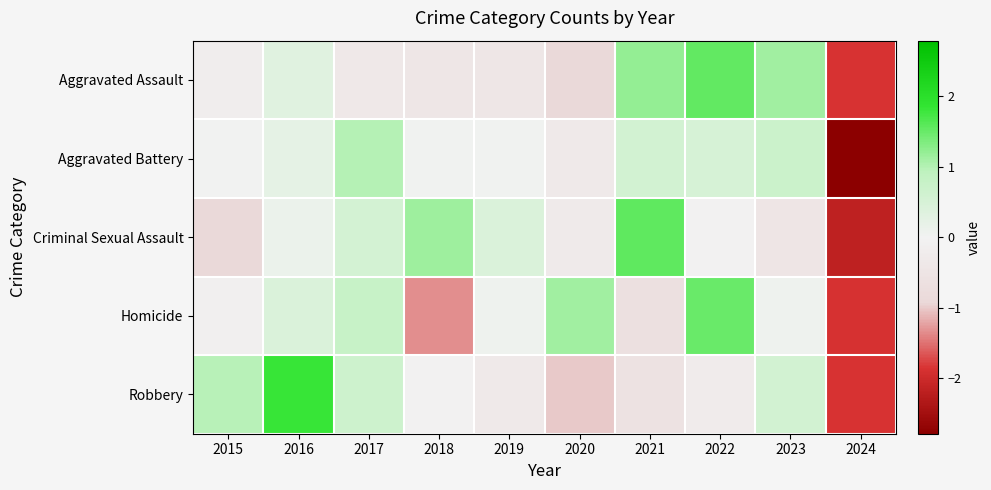

What is the spread (max minus min) of values at 2020?

2.1